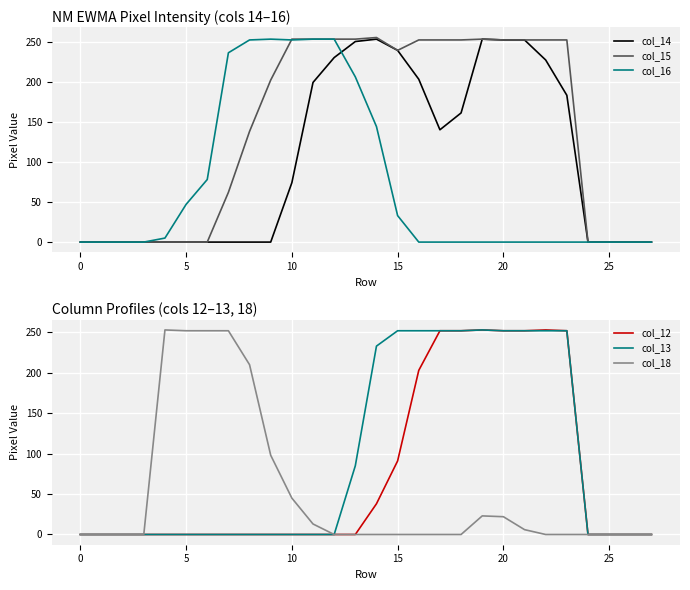

Which series changed the most between 18 and 26?

col_15